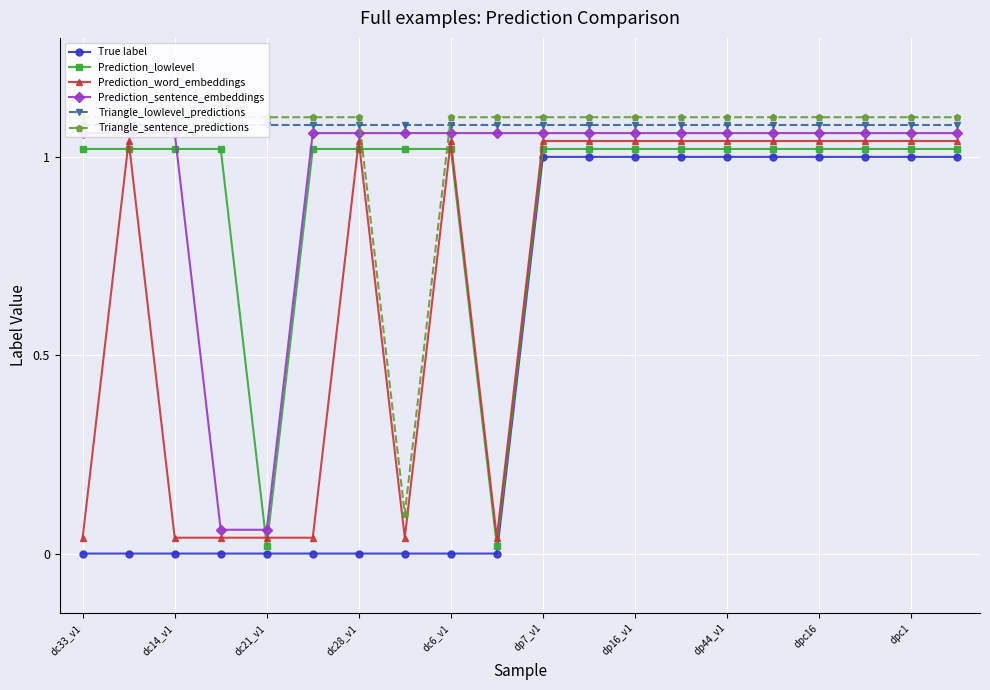

True or false: True label has a value of -0.5 at dc33_v1.

False